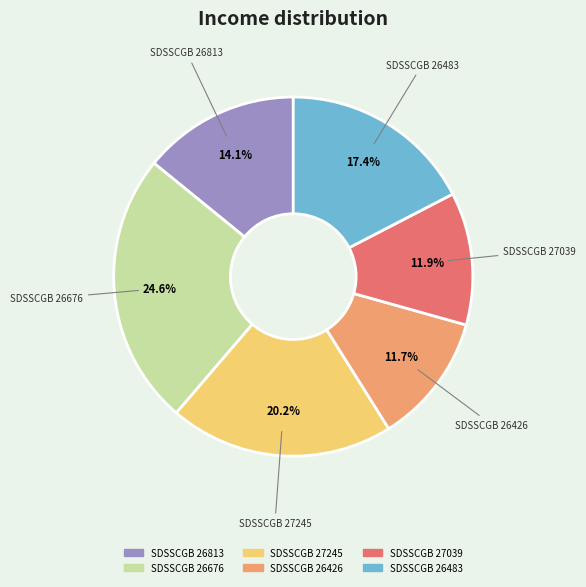

Which slice is the largest?

SDSSCGB 26676